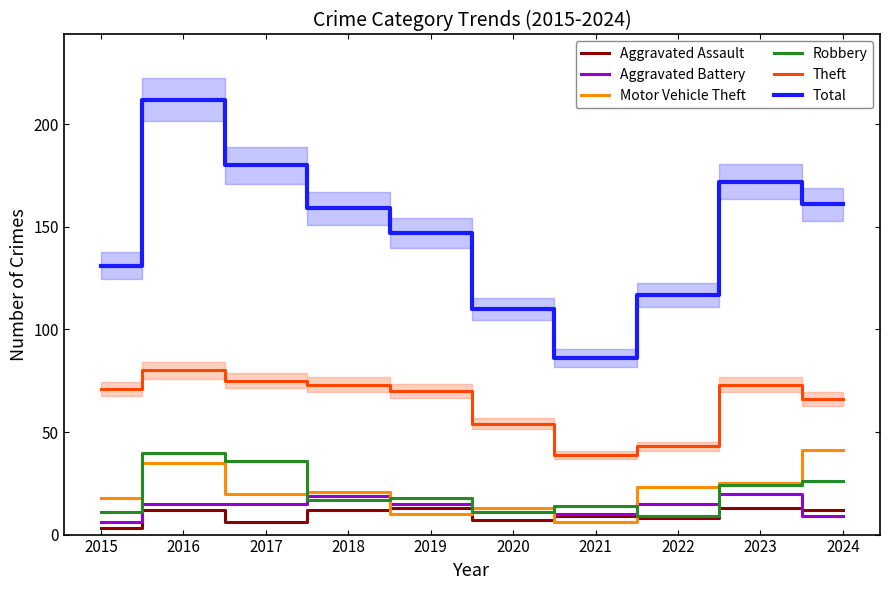

List the series in order of their peak value, highest first.

Total, Theft, Motor Vehicle Theft, Robbery, Aggravated Battery, Aggravated Assault